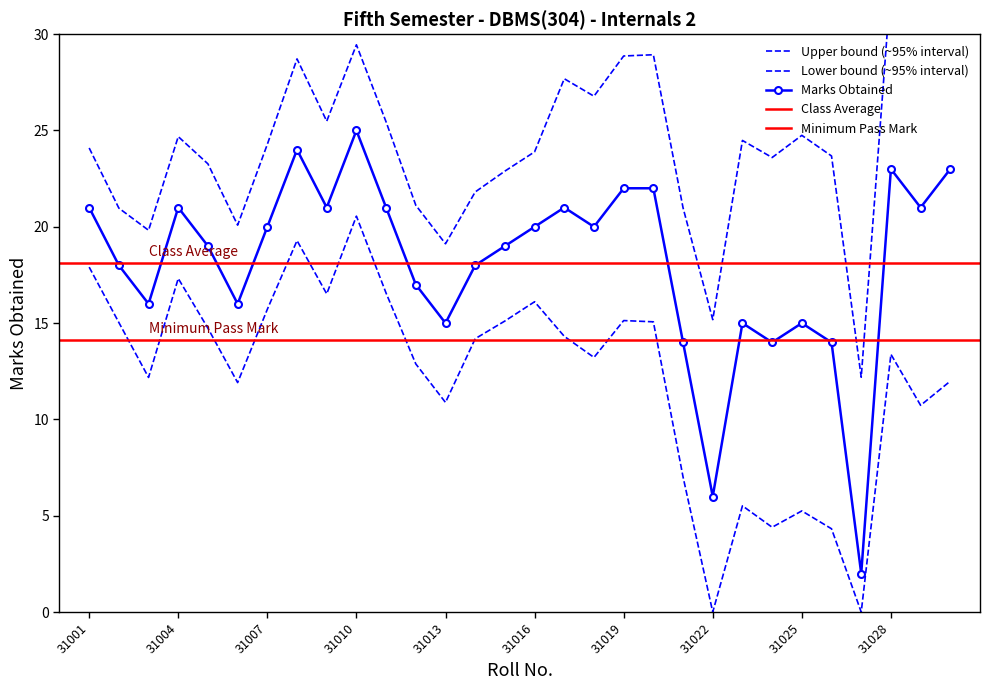

Reading right to left, extract all data points from this chart.

31030=23	31029=21	31028=23	31027=2	31026=14	31025=15	31024=14	31023=15	31022=6	31021=14	31020=22	31019=22	31018=20	31017=21	31016=20	31015=19	31014=18	31013=15	31012=17	31011=21	31010=25	31009=21	31008=24	31007=20	31006=16	31005=19	31004=21	31003=16	31002=18	31001=21